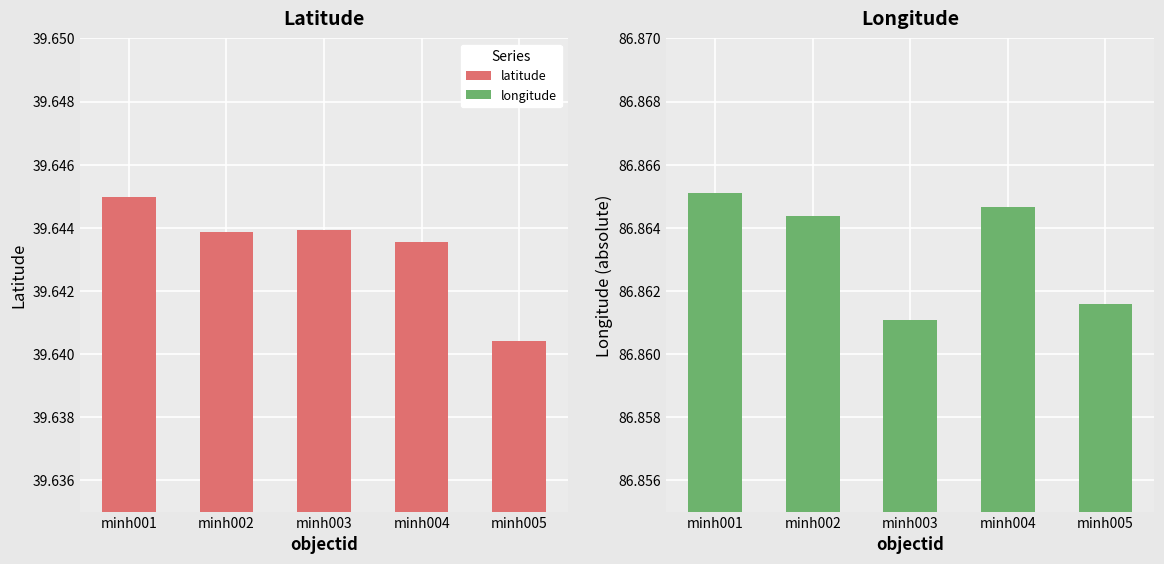

What is the difference between the highest and lowest values at minh002?

47.2